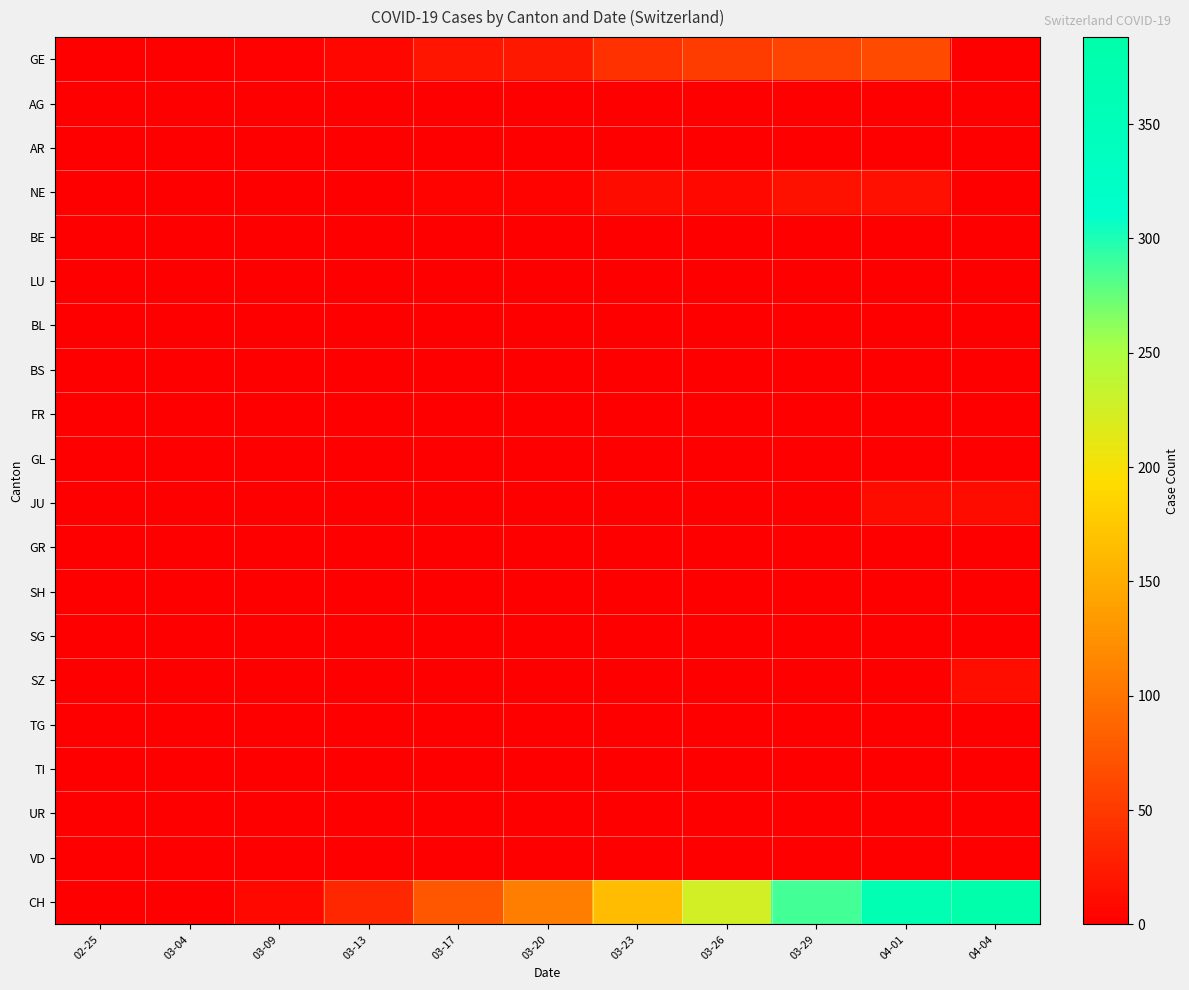

At 03-23, list the series in order from largest to smallest.

CH, GE, NE, AG, AR, BE, LU, BL, BS, FR, GL, JU, GR, SH, SG, SZ, TG, TI, UR, VD